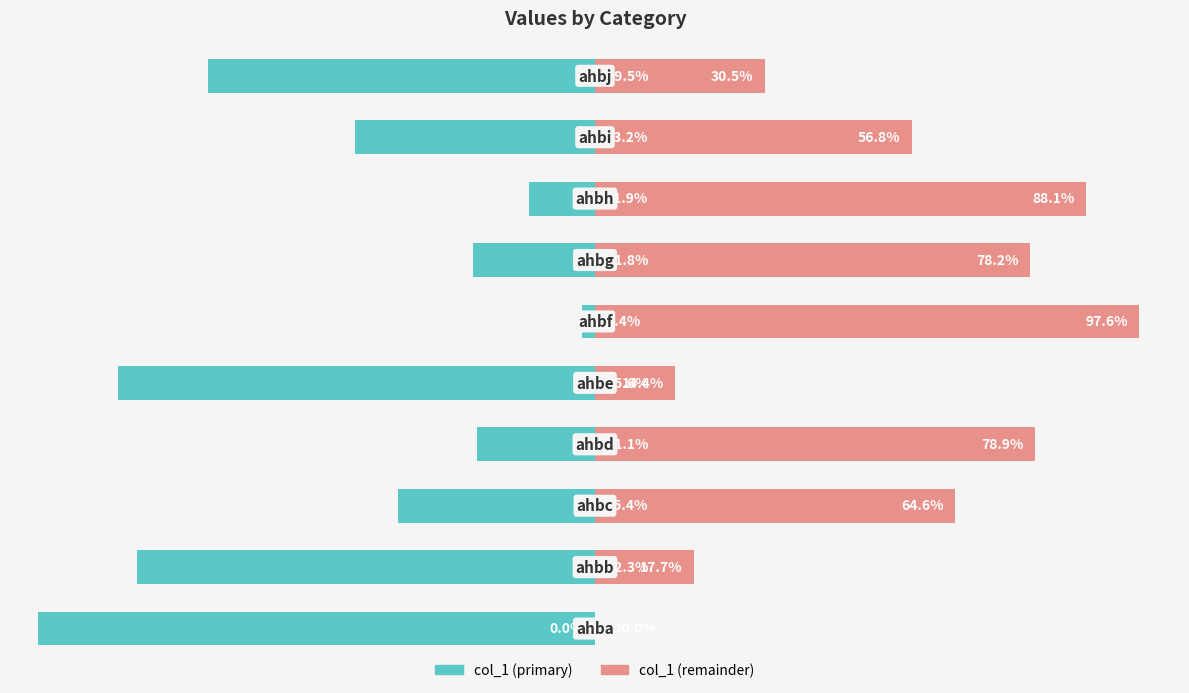

Does the chart contain any negative values?

Yes